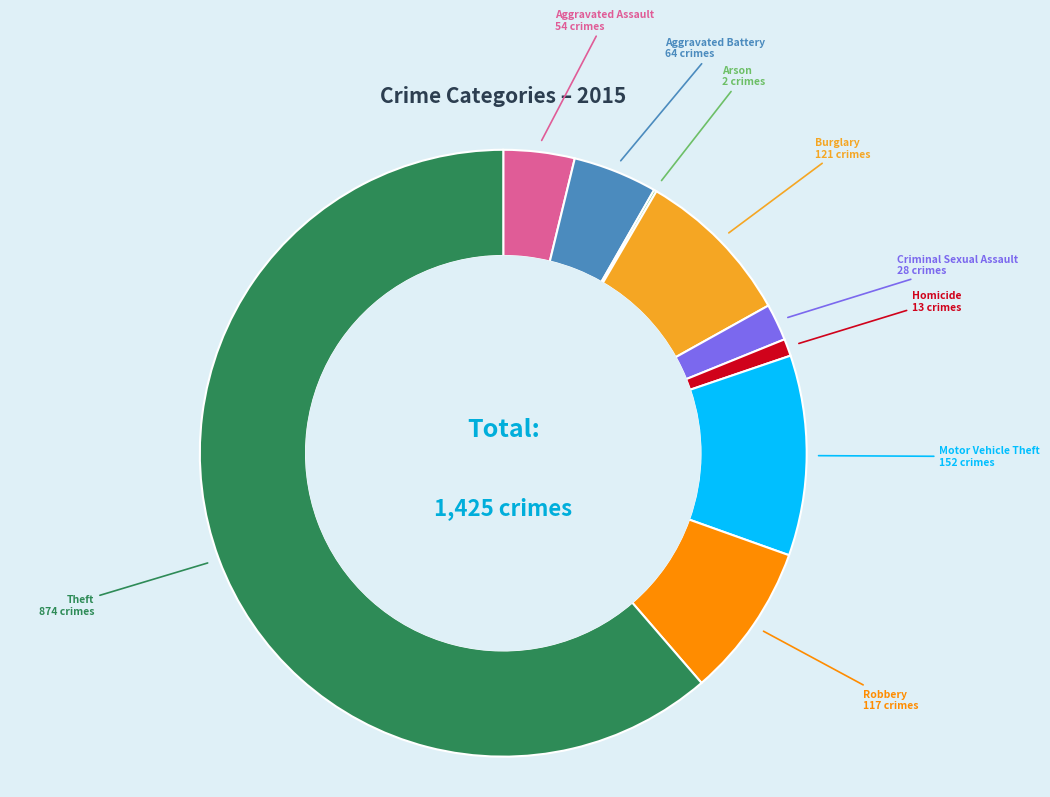

Which category has the biggest portion of the pie?

Theft